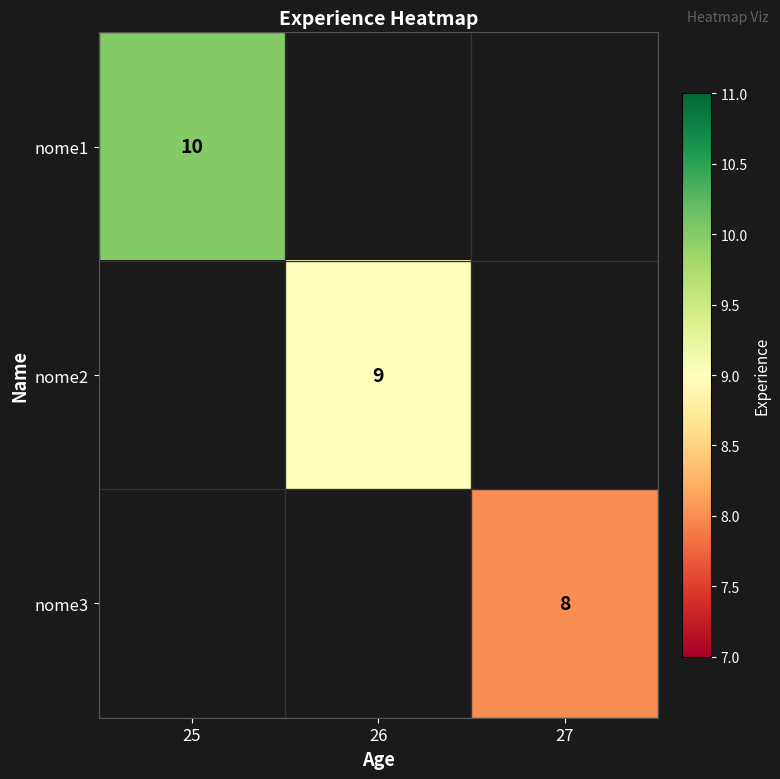

True or false: nome3 has a value of 8 at 27.

True